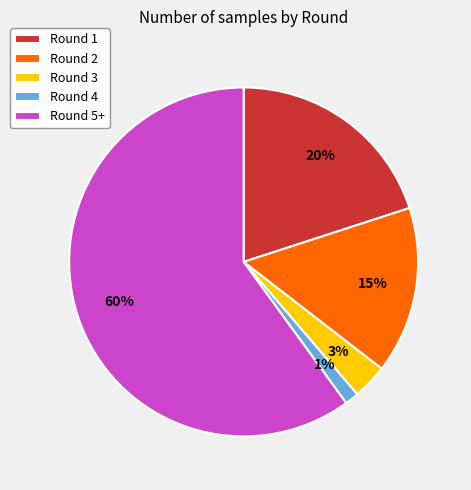

Do Round 2 and Round 1 together represent more than half of the pie?

No